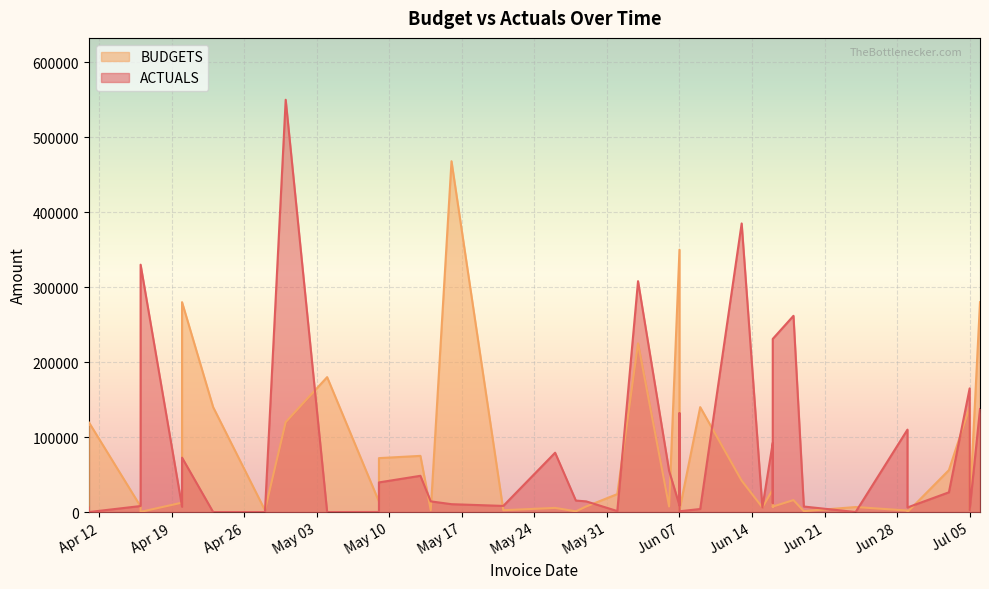

Reading left to right, list all the values displayed in this chart.

ACTUALS: 6050.0	44.0	8085.0	330000.0	7150.0	72600.0	52.8	44.0	550000.0	13.2	176.0	39600.0	48400.0	14300.0	10560.0	8250.0	79200.0	15400.0	14300.0	1375.0	308000.0	55000.0	8800.0	132000.0	1100.0	4125.0	385000.0	6160.0	92400.0	11880.0	231000.0	261800.0	7425.0	88.0	110000.0	6160.0	26400.0	165000.0	2750.0	137500.0
BUDGETS: 2000.0	120000.0	7500.0	320.0	12600.0	280000.0	140000.0	2500.0	120000.0	180000.0	14000.0	72000.0	75000.0	2500.0	468000.0	2500.0	5600.0	1050.0	7500.0	24000.0	225000.0	7500.0	350000.0	100000.0	2500.0	140000.0	42000.0	6300.0	30000.0	7000.0	7350.0	16000.0	1280.0	6750.0	2100.0	80.0	56000.0	140000.0	3750.0	280000.0